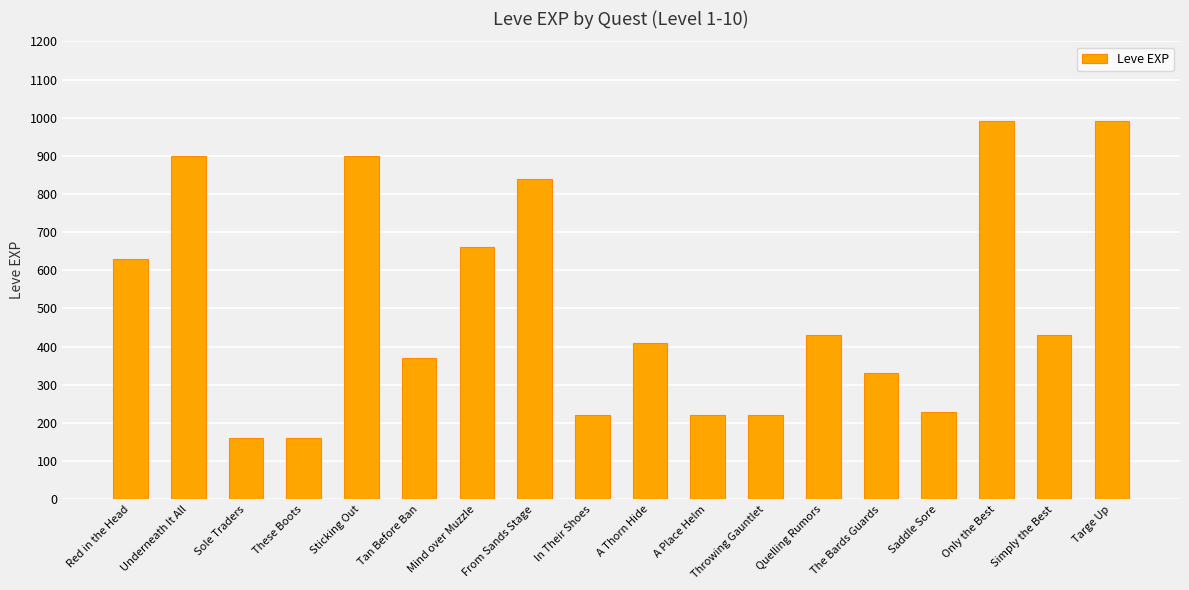

The chart shows a value of 220 at Throwing Gauntlet. True or false?

True